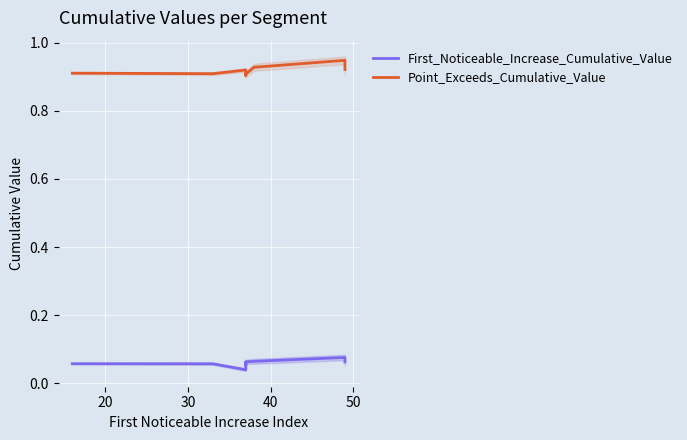

What is the average value of the Point_Exceeds_Cumulative_Value series?

0.9